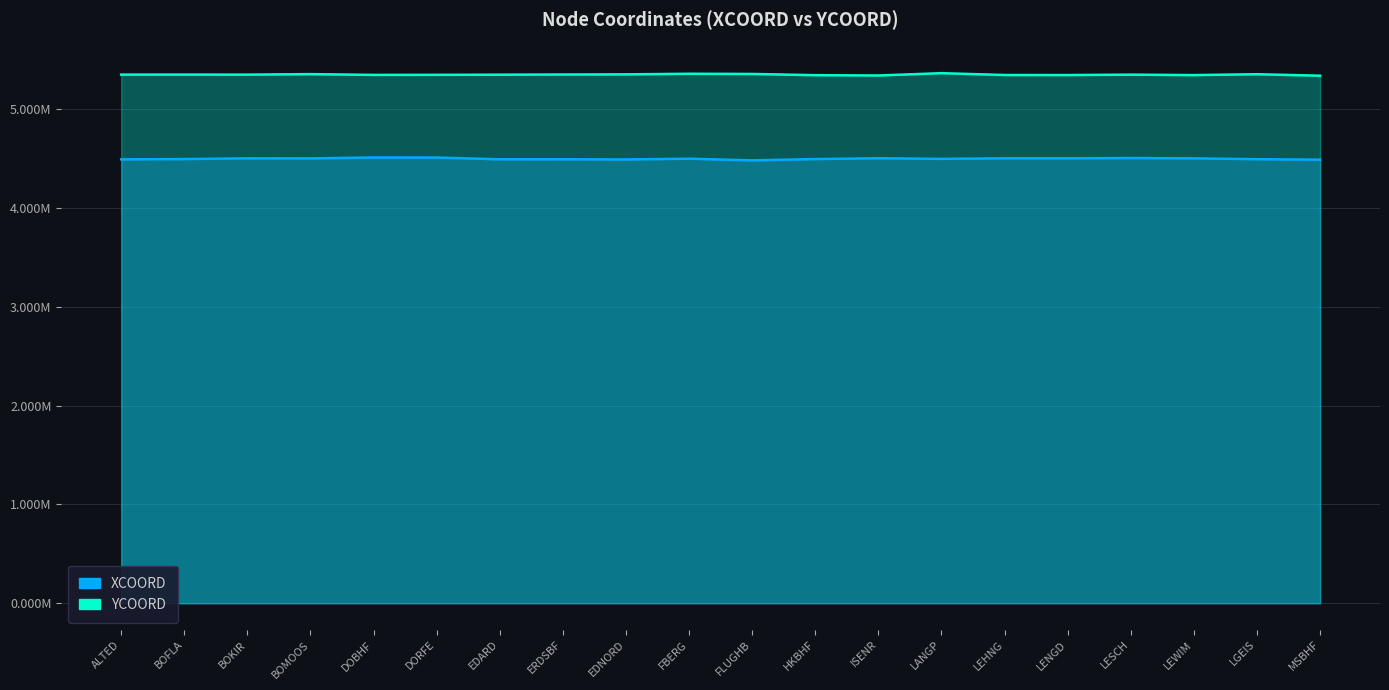

Reading left to right, extract all data points from this chart.

XCOORD: ALTED=4.5	BOFLA=4.5	BOKIR=4.5	BOMOOS=4.5	DOBHF=4.5	DORFE=4.5	EDARD=4.5	ERDSBF=4.5	EDNORD=4.5	FBERG=4.5	FLUGHB=4.5	HKBHF=4.5	ISENR=4.5	LANGP=4.5	LEHNG=4.5	LENGD=4.5	LESCH=4.5	LEWIM=4.5	LGEIS=4.5	MSBHF=4.5
YCOORD: ALTED=5.4	BOFLA=5.4	BOKIR=5.4	BOMOOS=5.4	DOBHF=5.3	DORFE=5.3	EDARD=5.3	ERDSBF=5.4	EDNORD=5.4	FBERG=5.4	FLUGHB=5.4	HKBHF=5.3	ISENR=5.3	LANGP=5.4	LEHNG=5.3	LENGD=5.3	LESCH=5.4	LEWIM=5.3	LGEIS=5.4	MSBHF=5.3